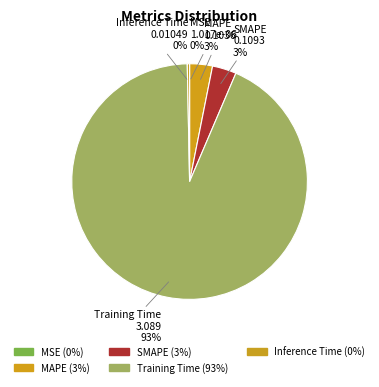

What is the change in value from MAPE to Training Time?

+3.0